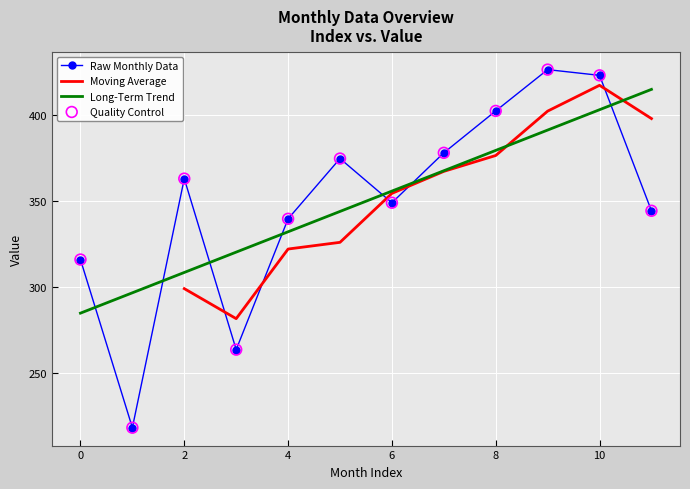

What is the ratio of the value at 8 to the value at 7?

1.1